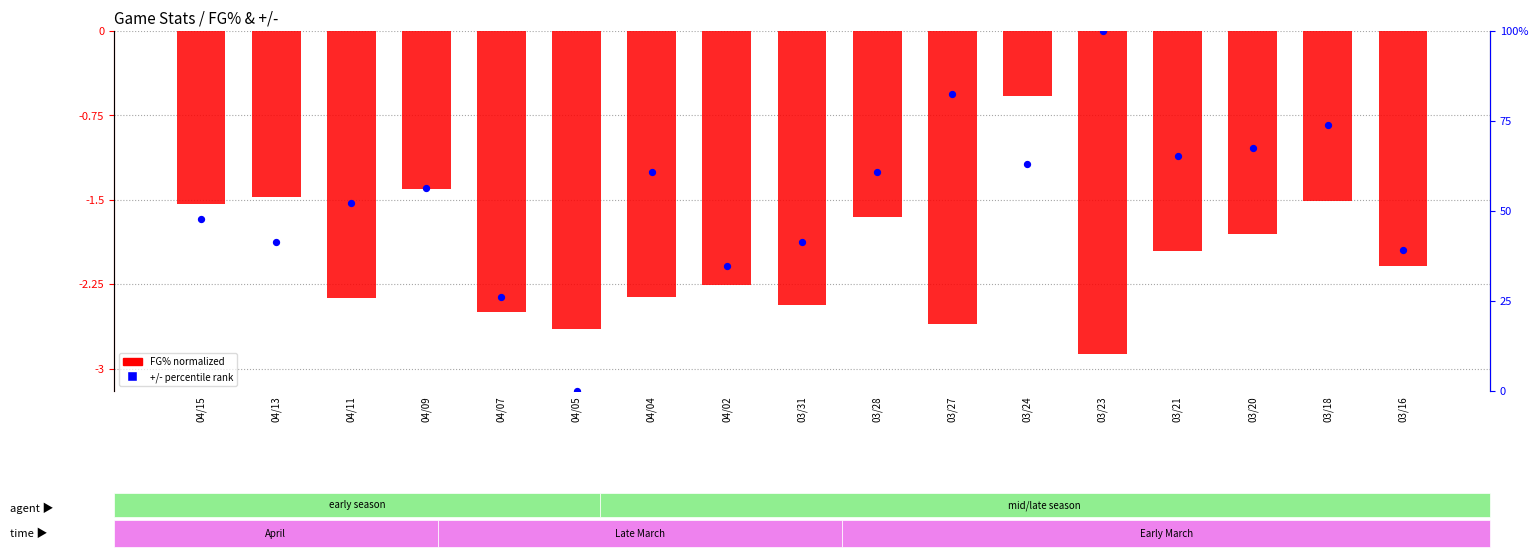

What is the total value across all series at 03/31?

38.9